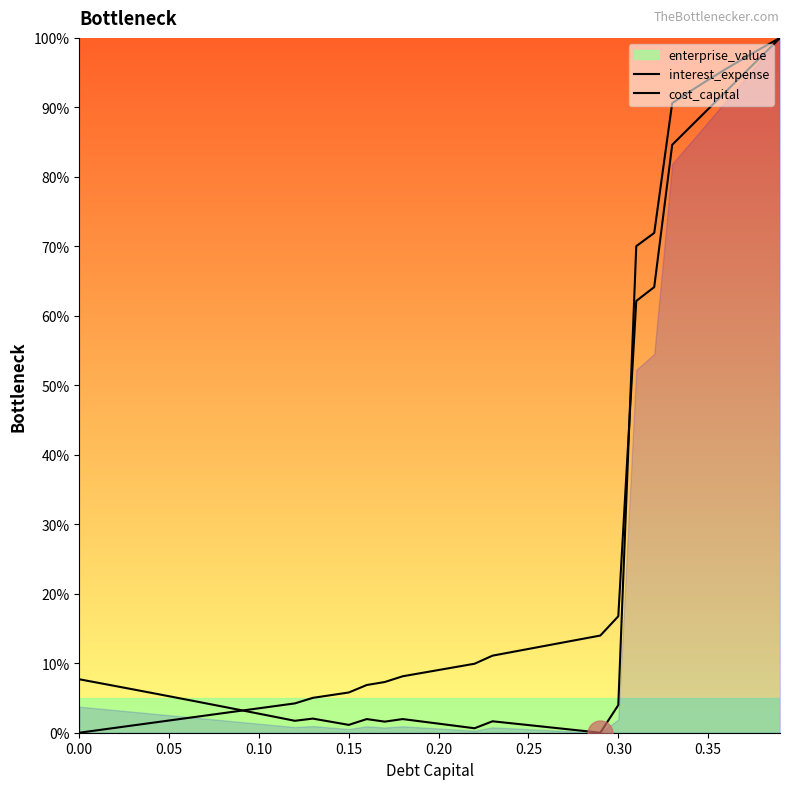

Does the chart have visible grid lines?

No